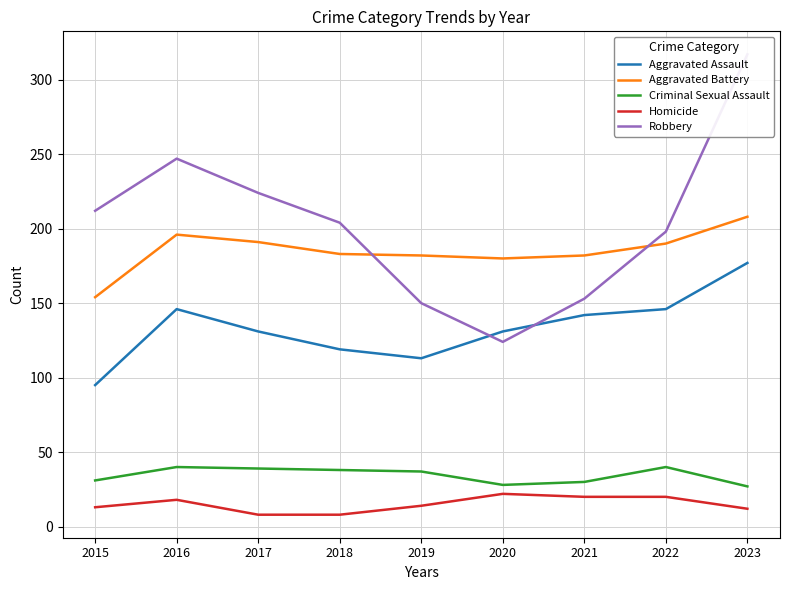

At which label is Robbery closest to 220?

2017